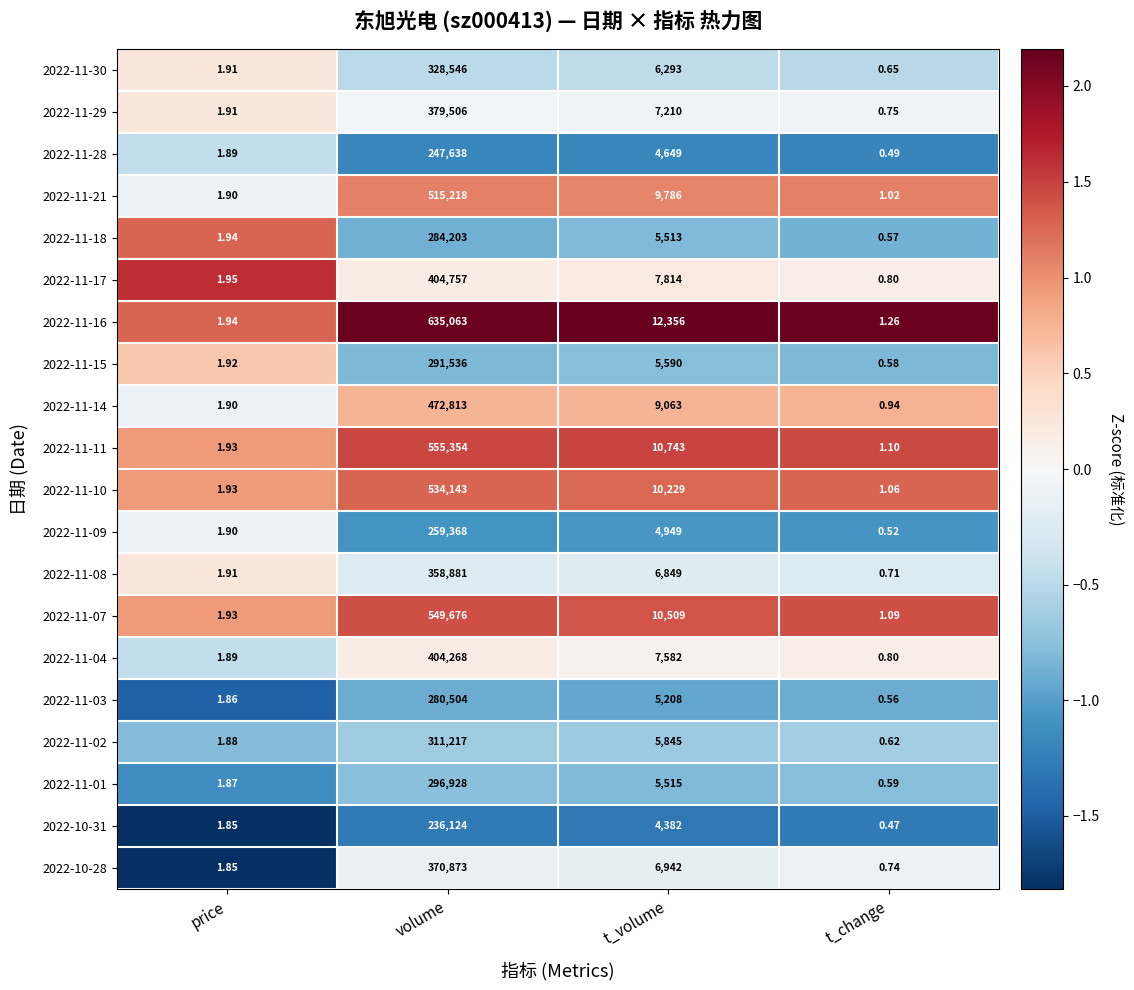

Which category has the highest value in the 2022-11-03 series?

volume